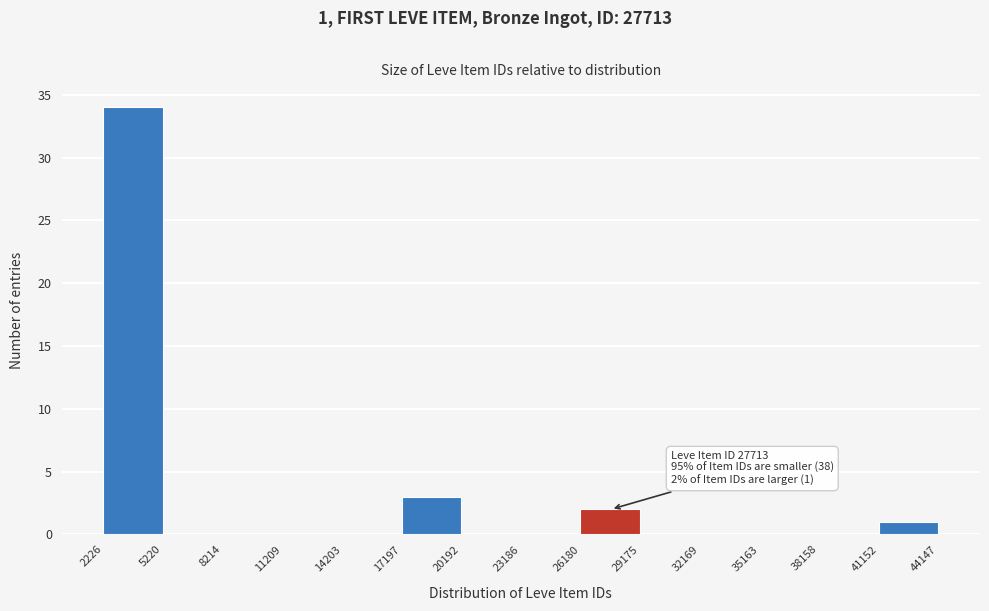

Which range on the x-axis has the tallest bar?

2226 to 5220